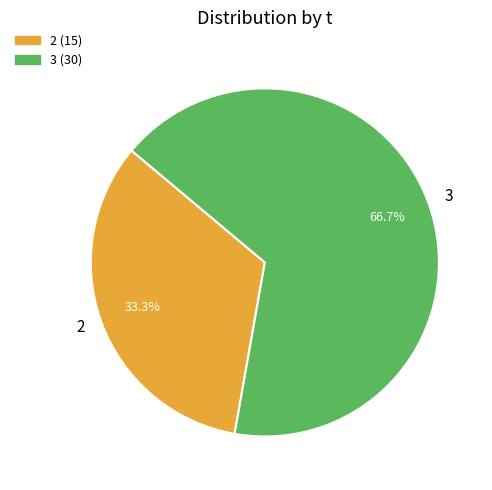

What is the largest slice in the pie chart?

3